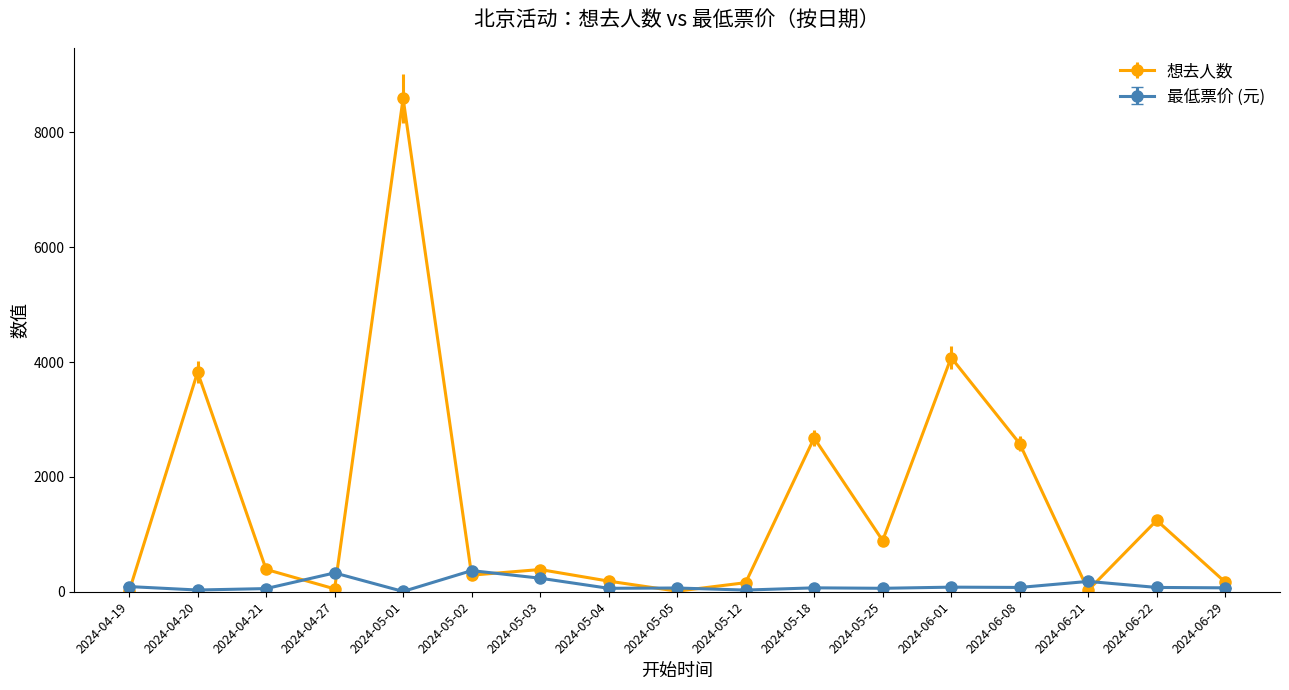

Which series has the widest spread of values?

想去人数